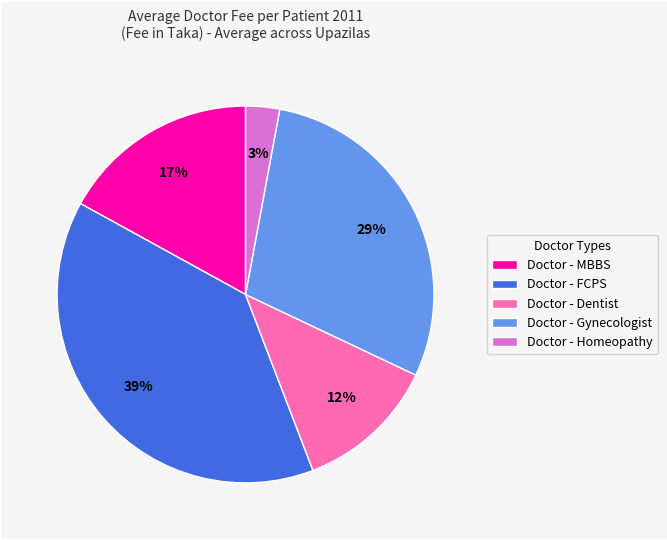

Between Doctor - Gynecologist and Doctor - MBBS, which is larger?

Doctor - Gynecologist